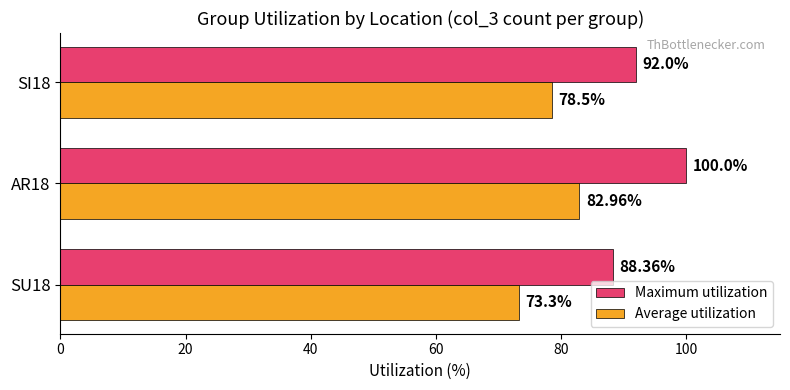

What is the difference between the Average utilization values at SU18 and SI18?

5.2